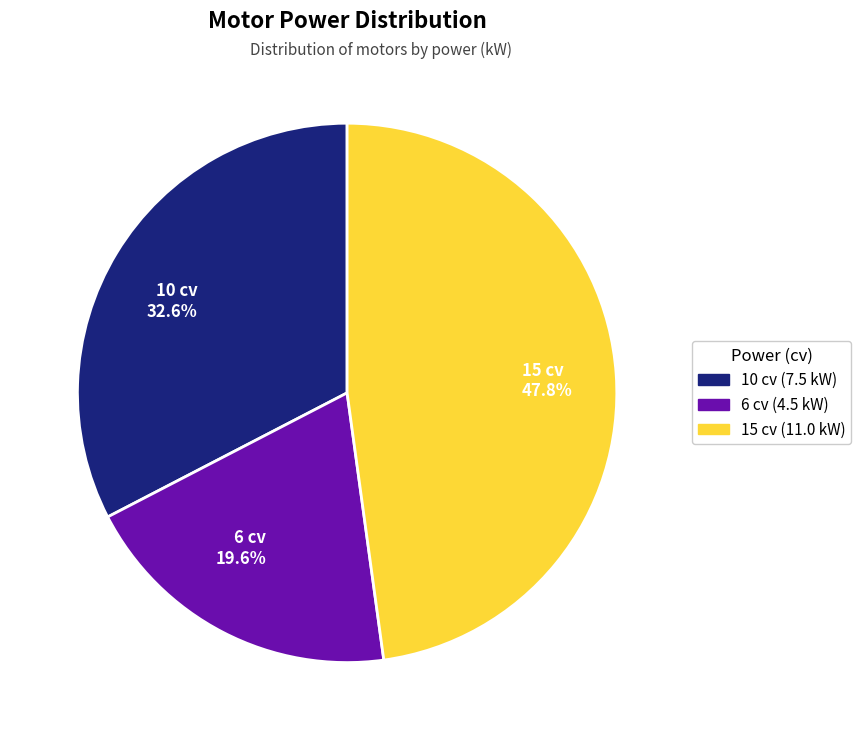

What is the largest slice in the pie chart?

15 cv